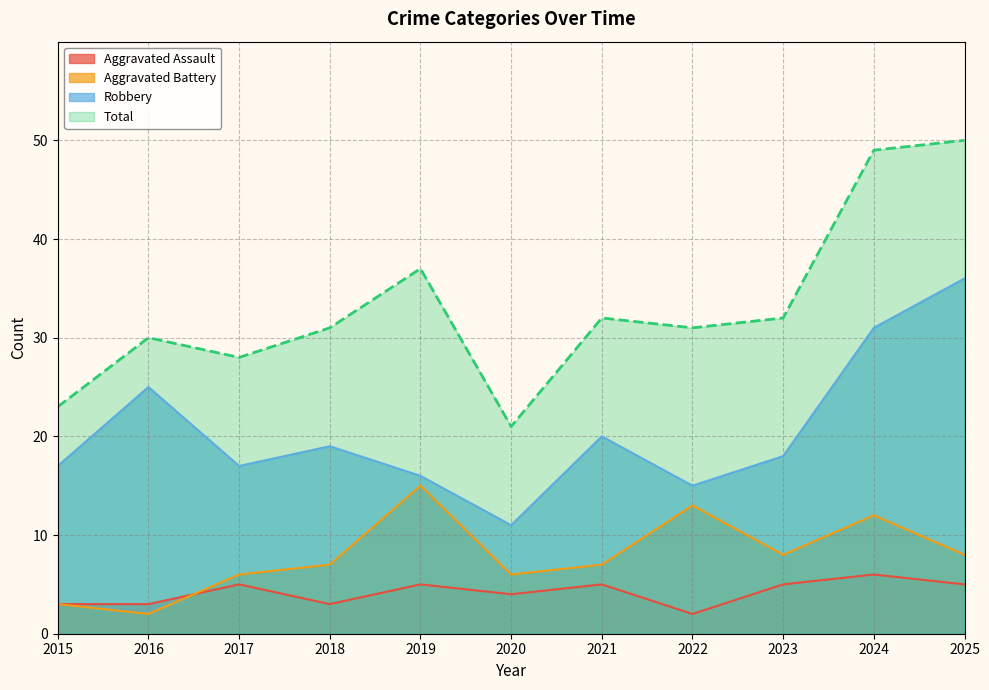

Count the number of categories in the chart.

11